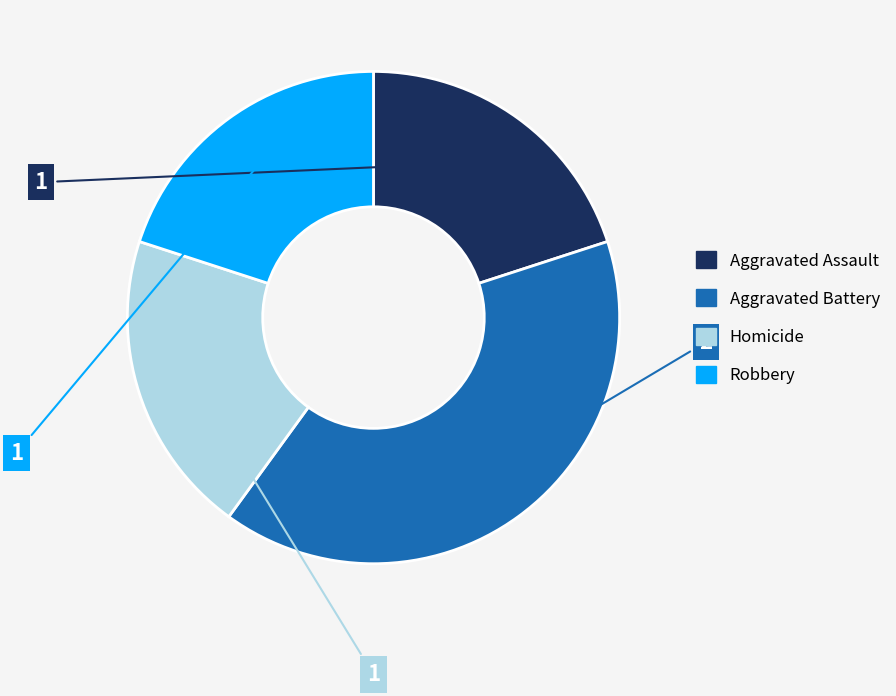

Do Aggravated Battery and Robbery together represent more than half of the pie?

Yes